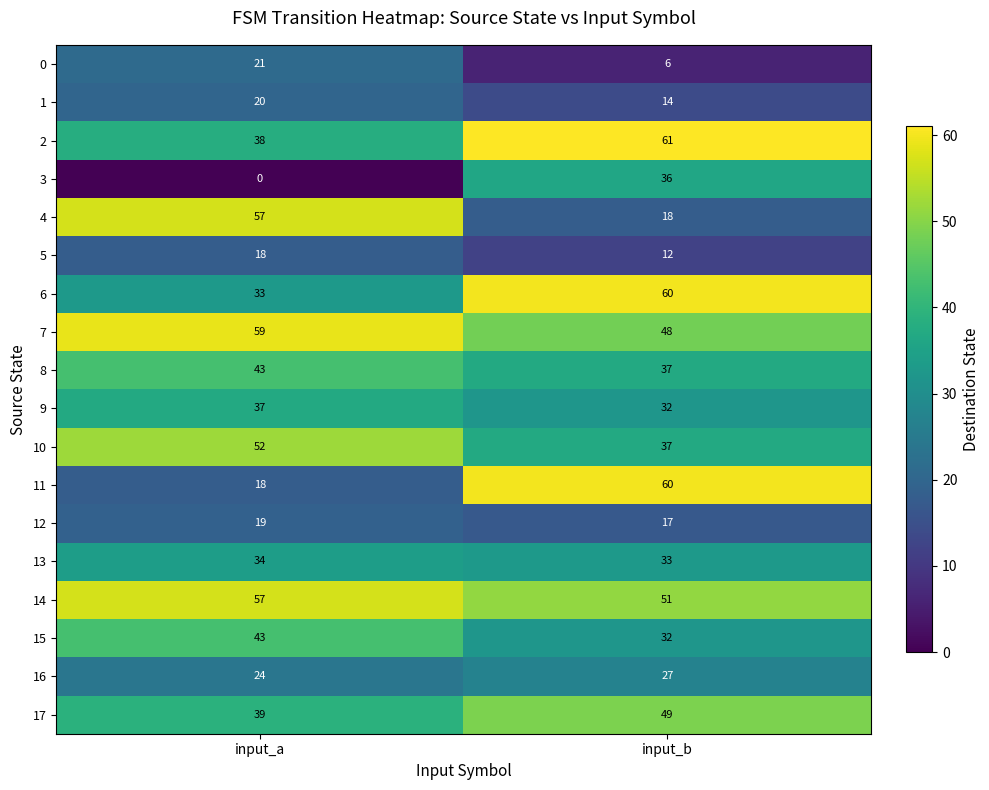

Which series has the largest total across all categories?

14